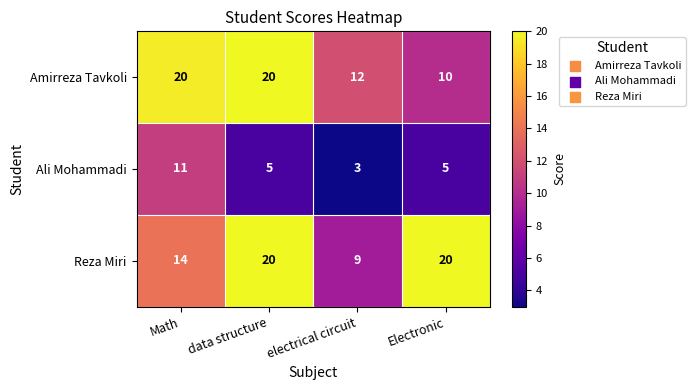

What is the difference between the second highest and second lowest values in the Reza Miri series?

6